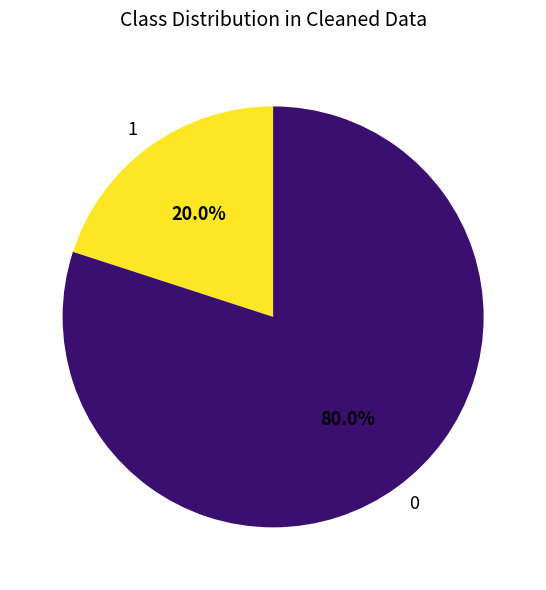

What is the smallest slice in the pie chart?

1